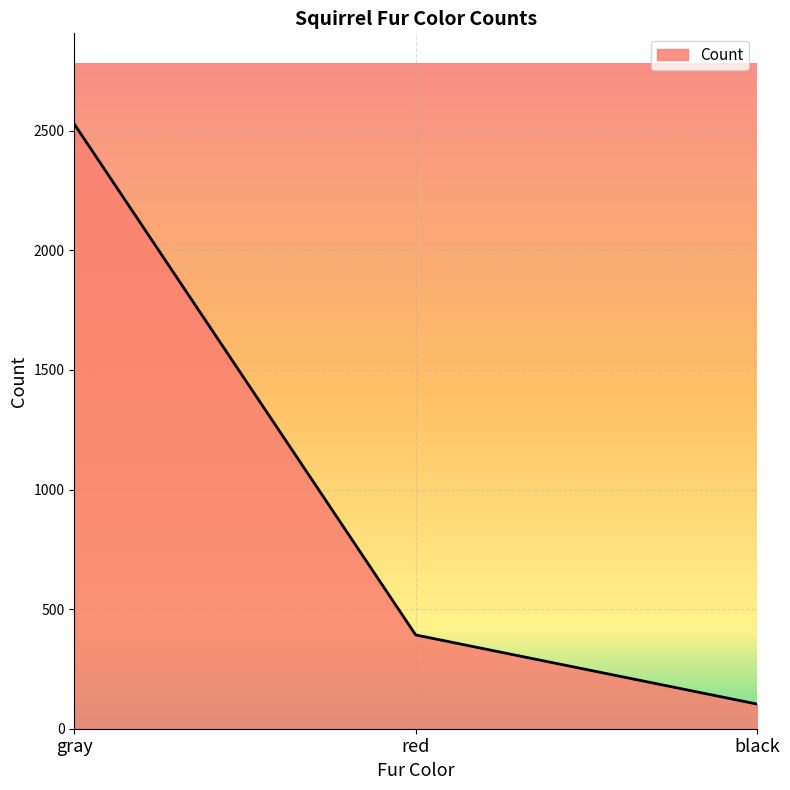

Reading left to right, transcribe all the data shown in this chart.

2528	392	103